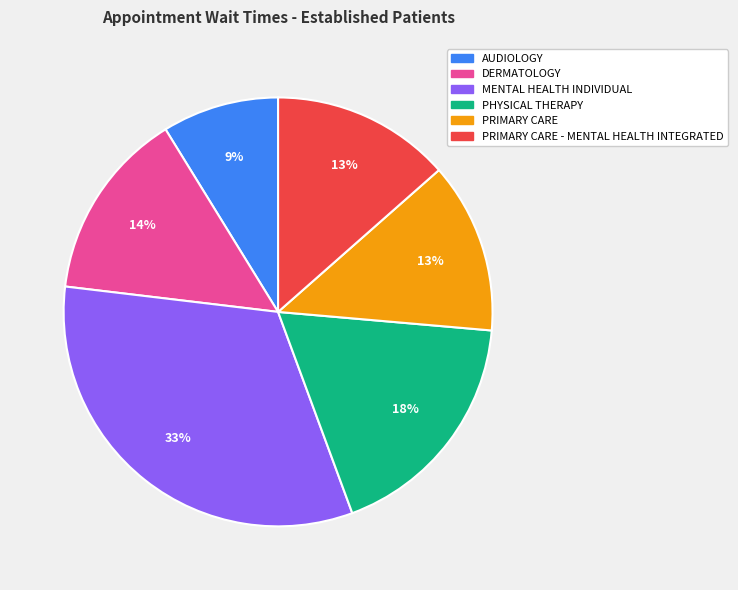

What percentage is the MENTAL HEALTH INDIVIDUAL slice, to the nearest percent?

33%